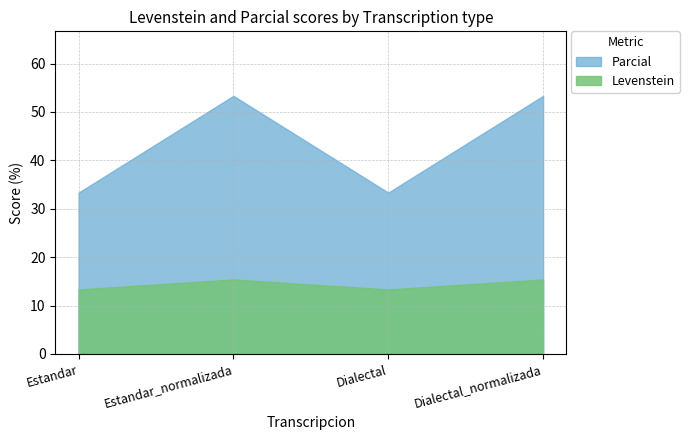

Which series changed the most between Estandar and Dialectal?

Levenstein